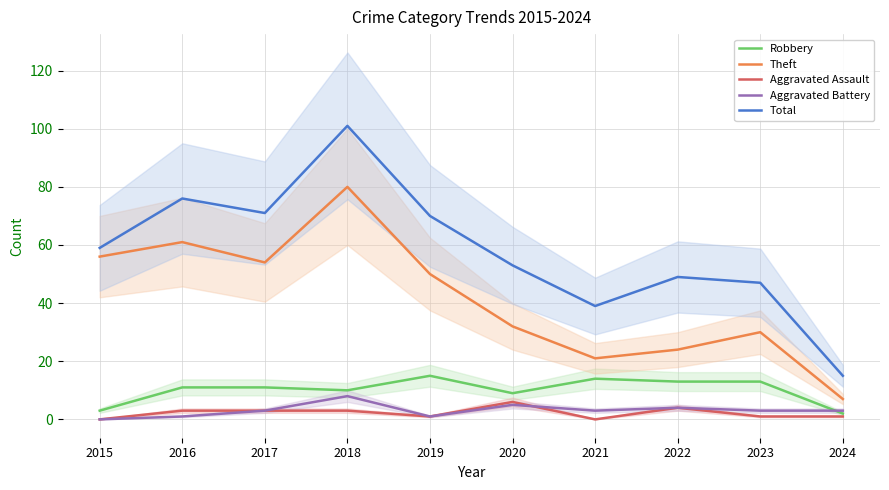

At how many categories does at least one series exceed 43?

8